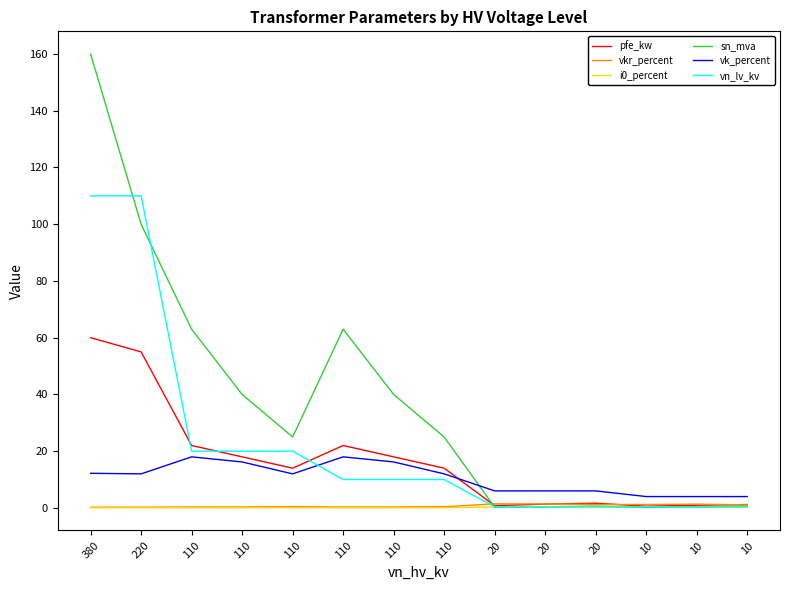

How many lines are shown in the chart?

6